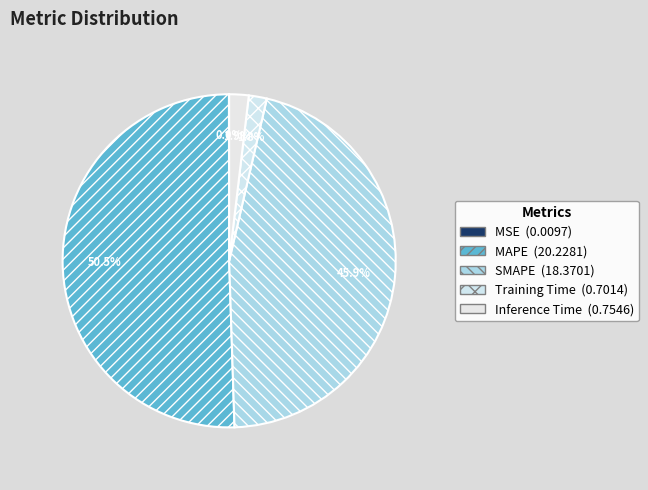

Rank the categories by value from highest to lowest.

MAPE, SMAPE, Inference Time, Training Time, MSE